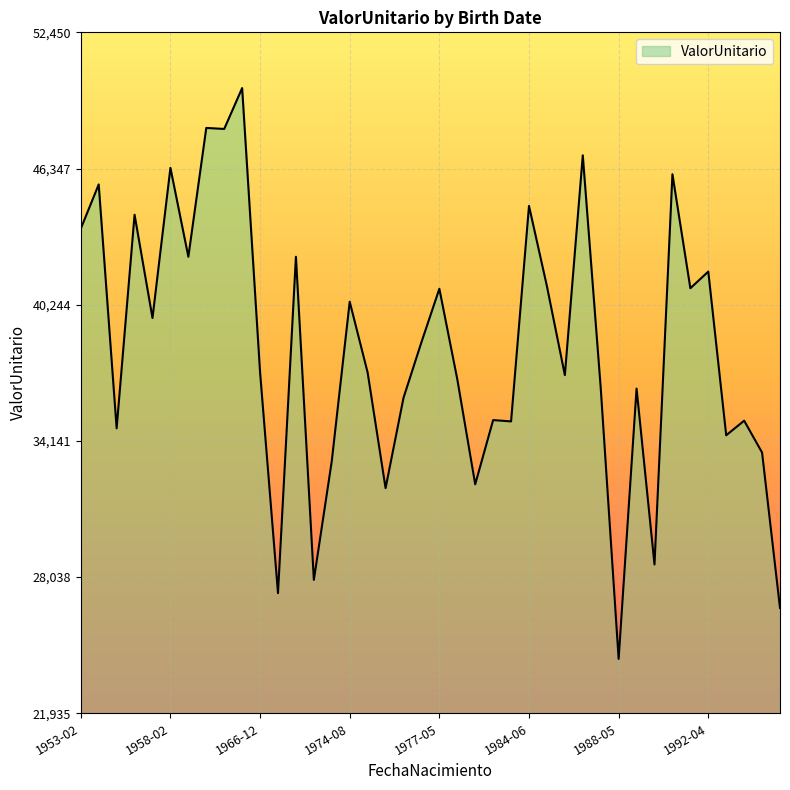

What is the difference between the maximum and minimum values?

25579.7